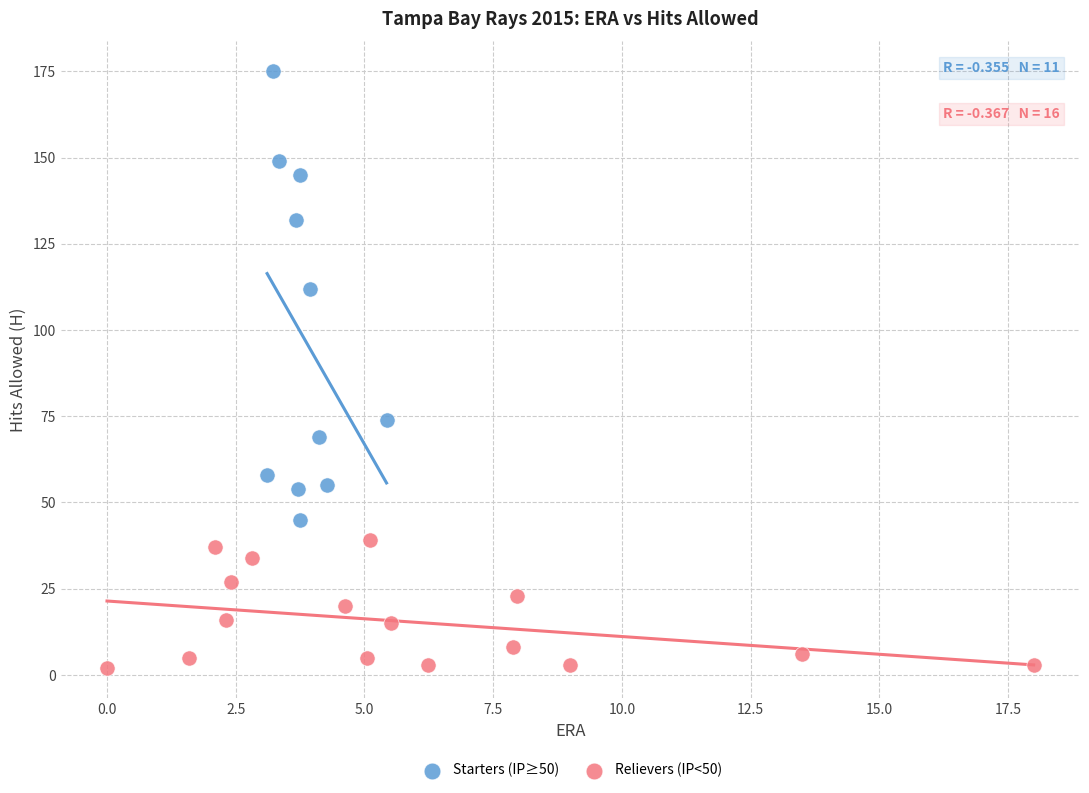

Which series contains the lowest Y value?

Relievers (IP<50)